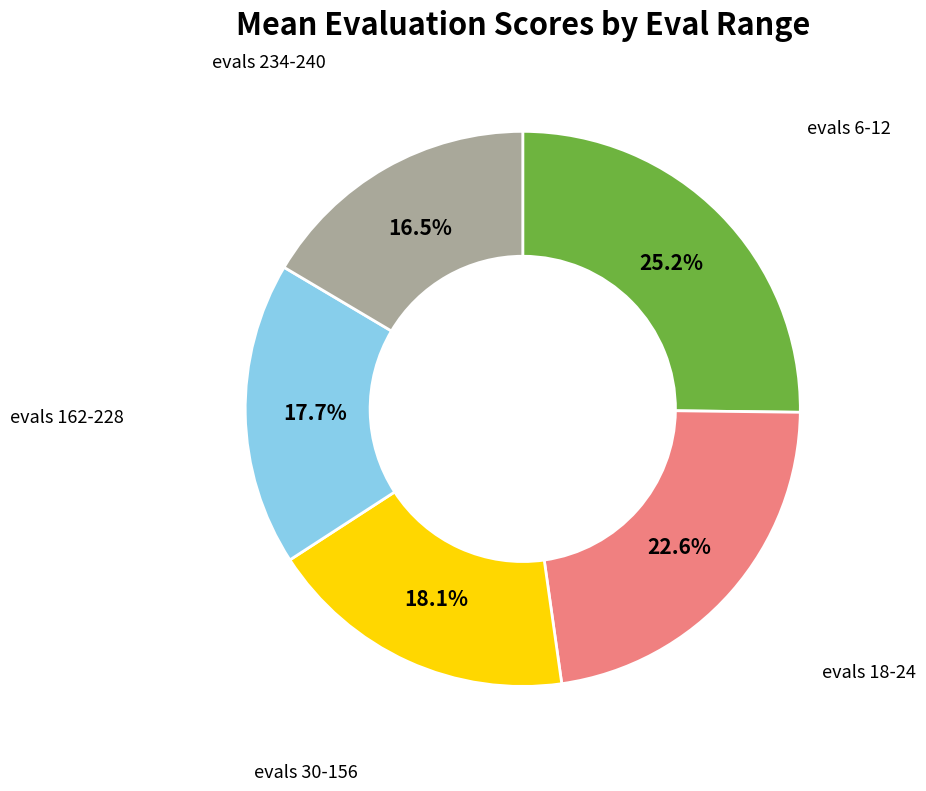

To the nearest percent, what is the difference between the largest and smallest slice percentages?

9%